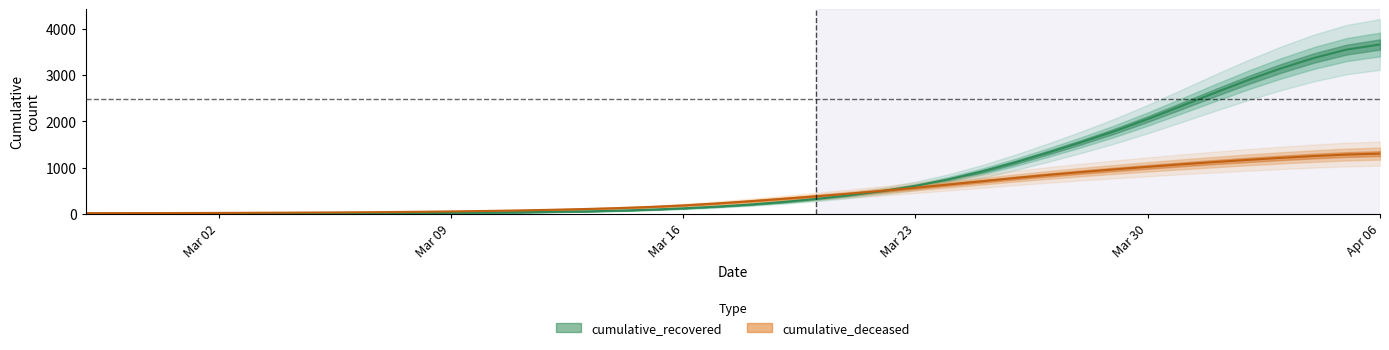

At which label does cumulative_recovered first exceed 199?

2020-03-18